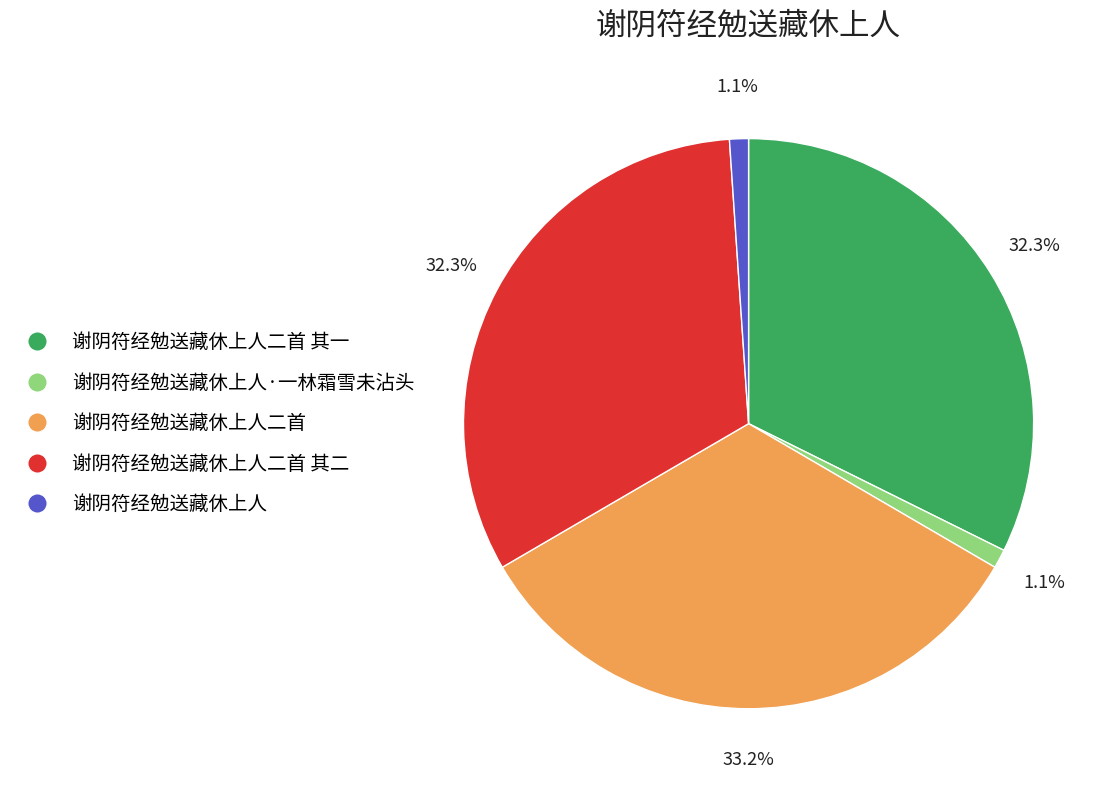

Which slice is the largest?

谢阴符经勉送藏休上人二首